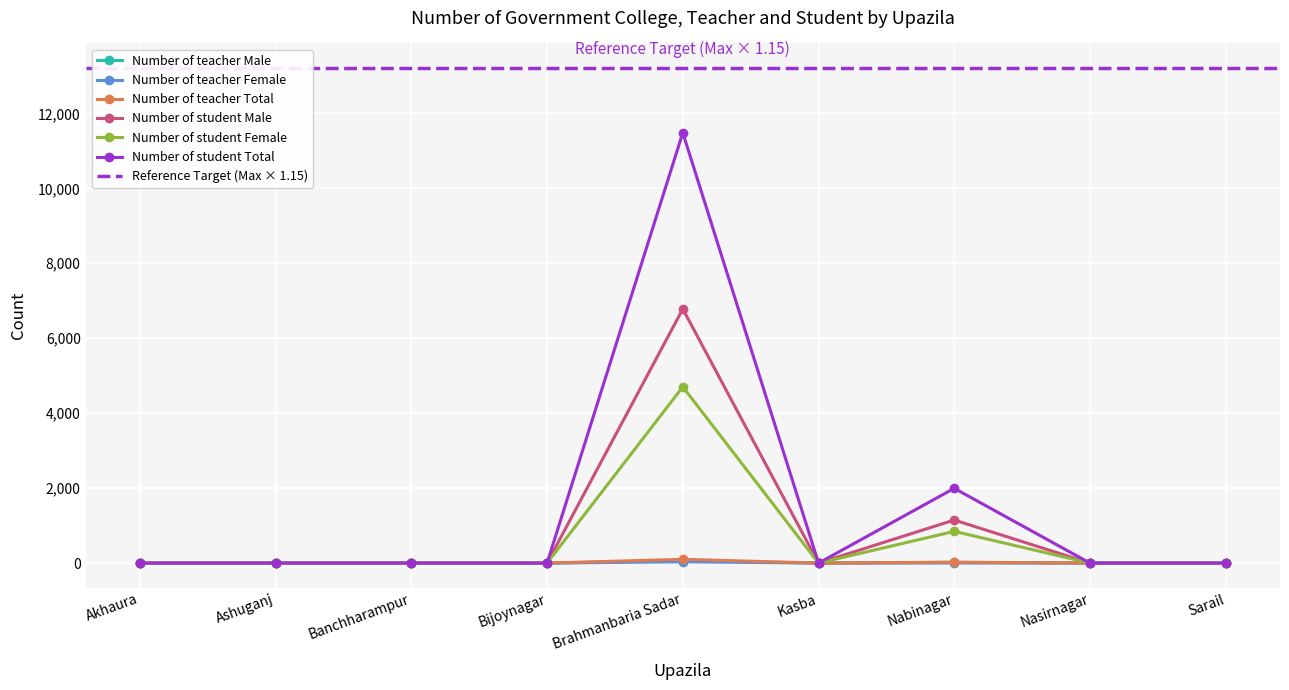

Which series has the largest range (max minus min)?

Number of student Total